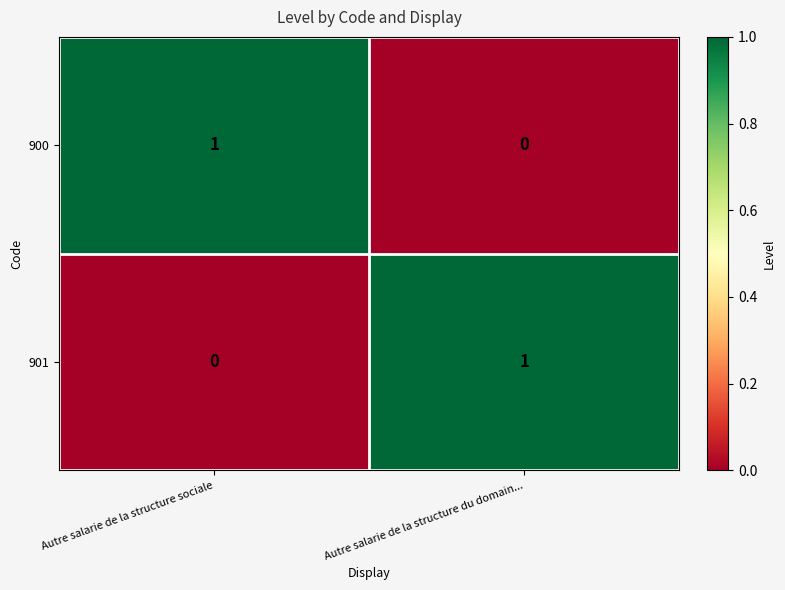

At Autre salarie de la structure sociale, list the series in order from smallest to largest.

901, 900